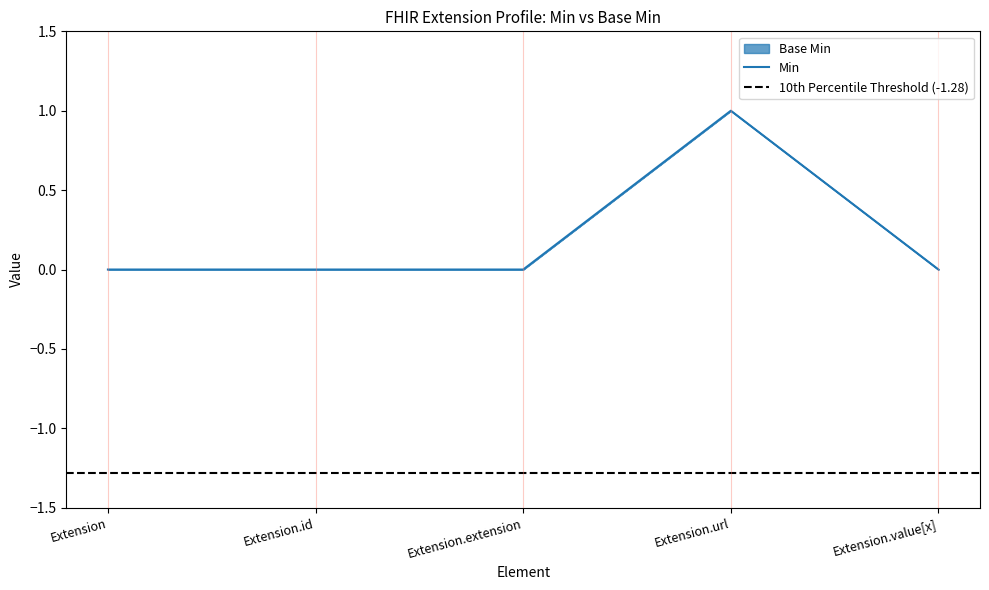

Reading left to right, list all the values displayed in this chart.

Extension=0	Extension.id=0	Extension.extension=0	Extension.url=1	Extension.value[x]=0